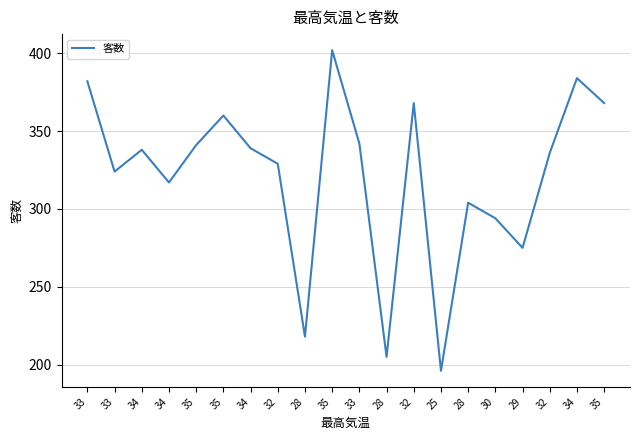

What is the label of the 7th point from the right?

25